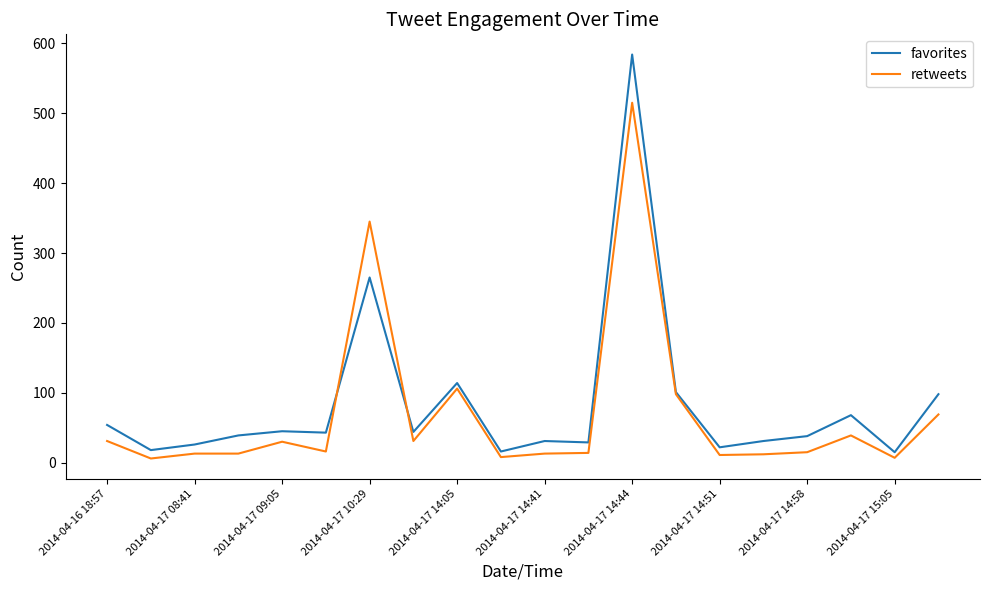

List the series in order of their peak value, lowest first.

retweets, favorites